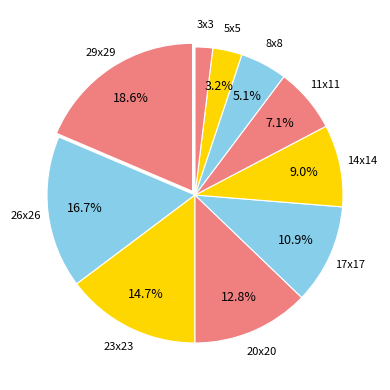

How many slices are in this pie chart?

10